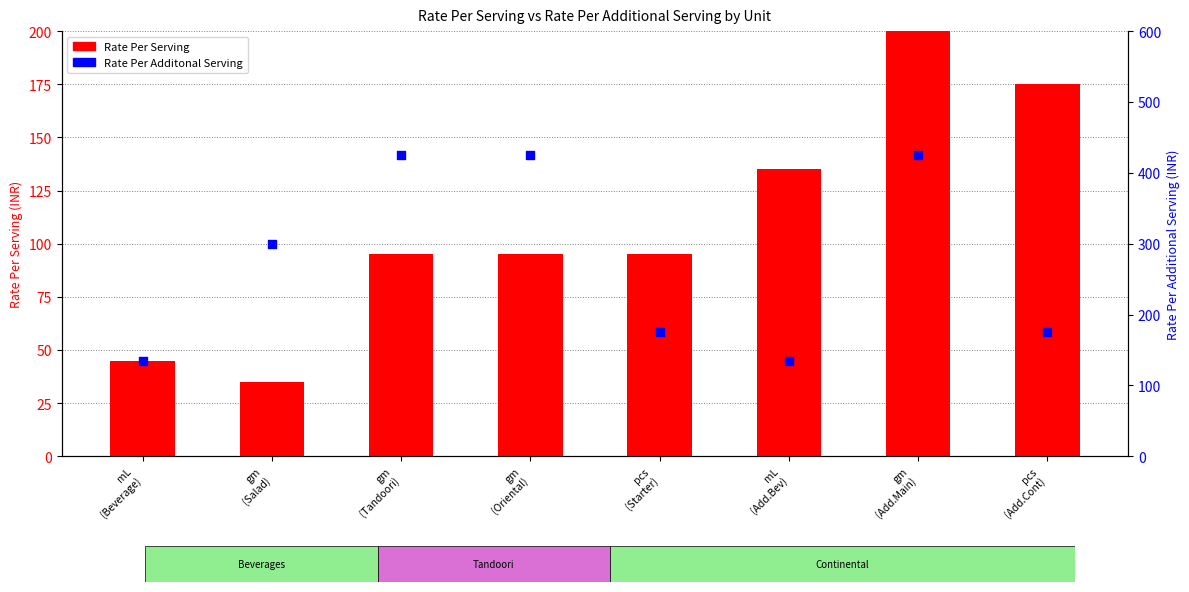

Which series has the widest spread of Y values?

Rate Per Additonal Serving